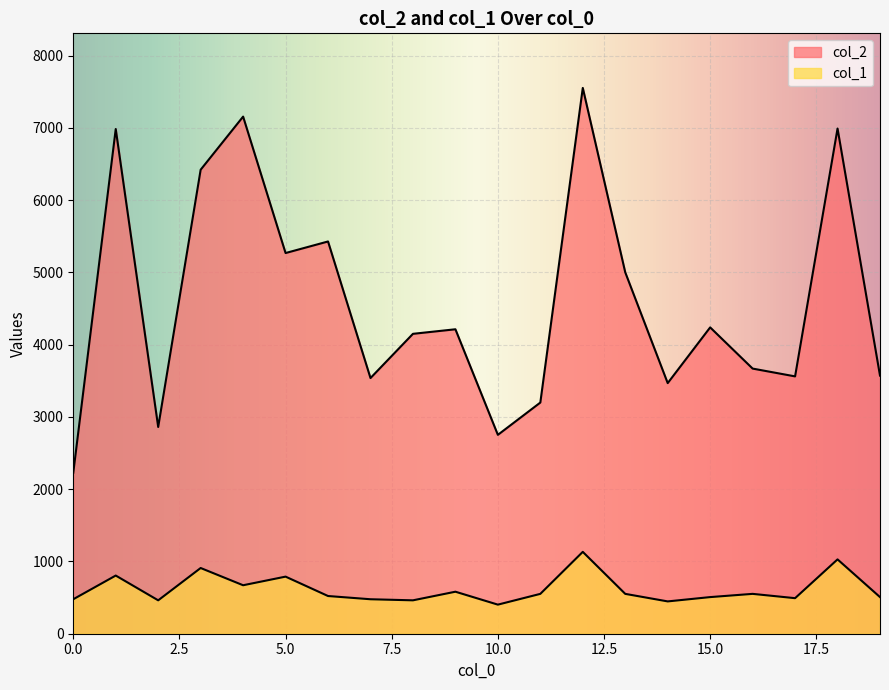

What is the value of the col_2 point at the 15th from the left?

3468.0